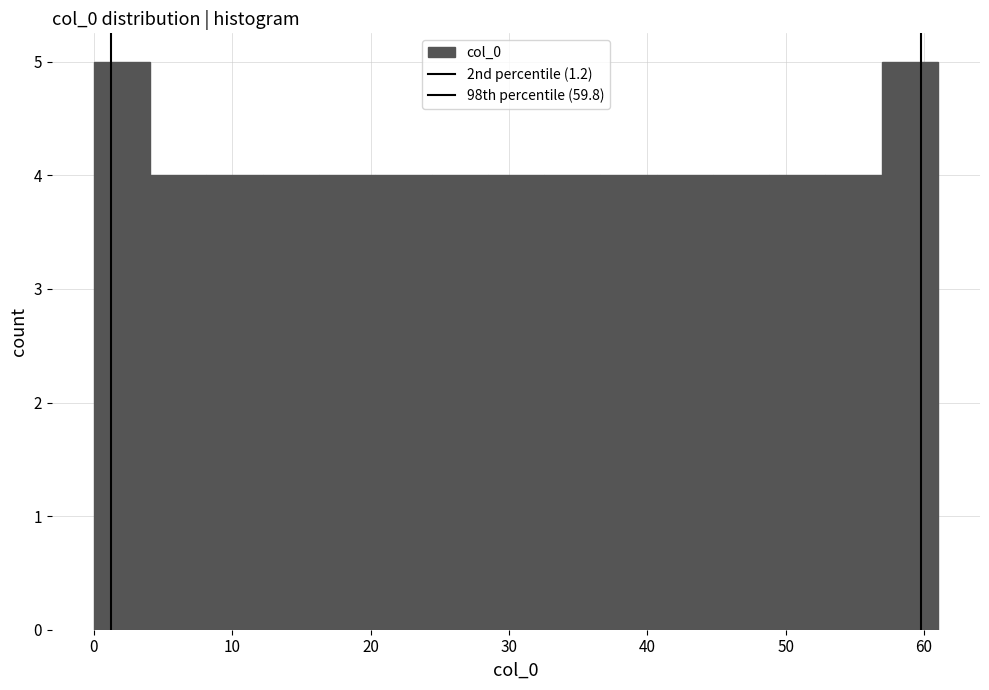

What is the height of the bar covering 8 to 12 on the x-axis? Neither the bar edges nor the heights are printed on the chart, so give them approximately, as read against the axes.

4